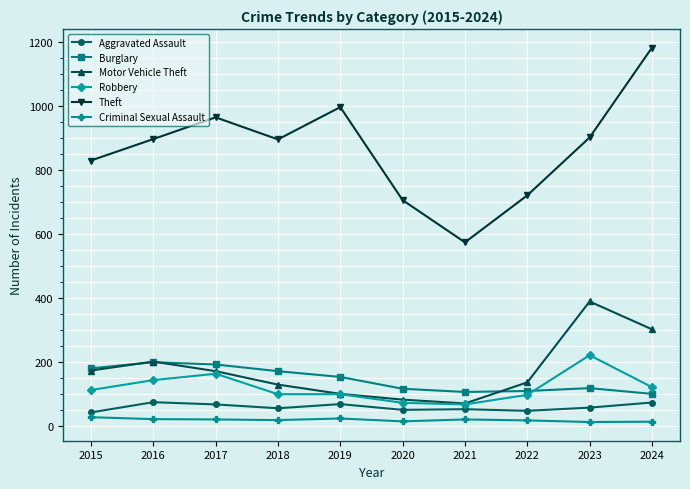

What is the total value across all series at 2022?

1127